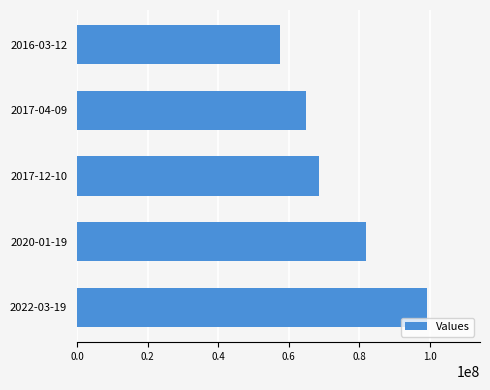

Reading top to bottom, what are all the values shown in this chart?

2016-03-12=57416987	2017-04-09=64850850	2017-12-10=68595042	2020-01-19=81812470	2022-03-19=99238591